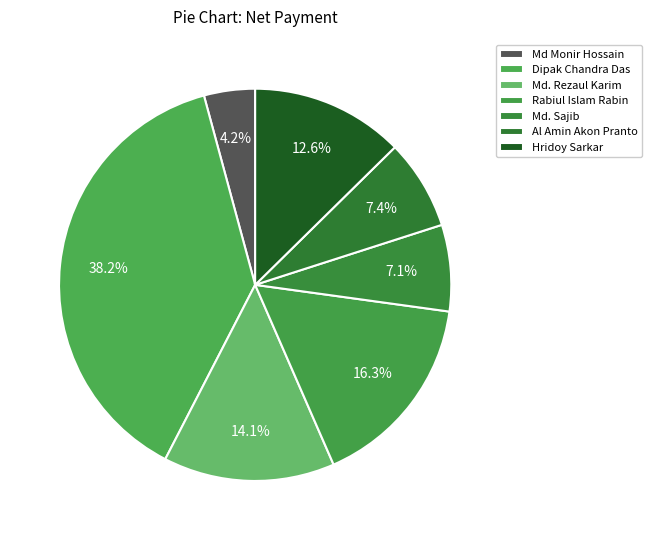

Is it true that Md Monir Hossain is 4% of the pie?

True